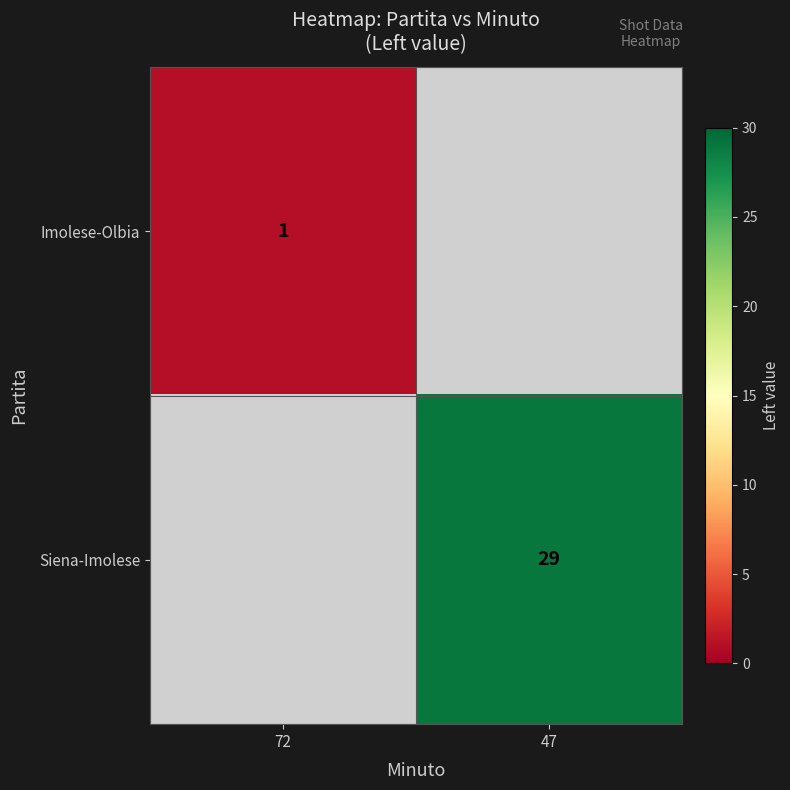

What is the greatest value displayed?

29.0